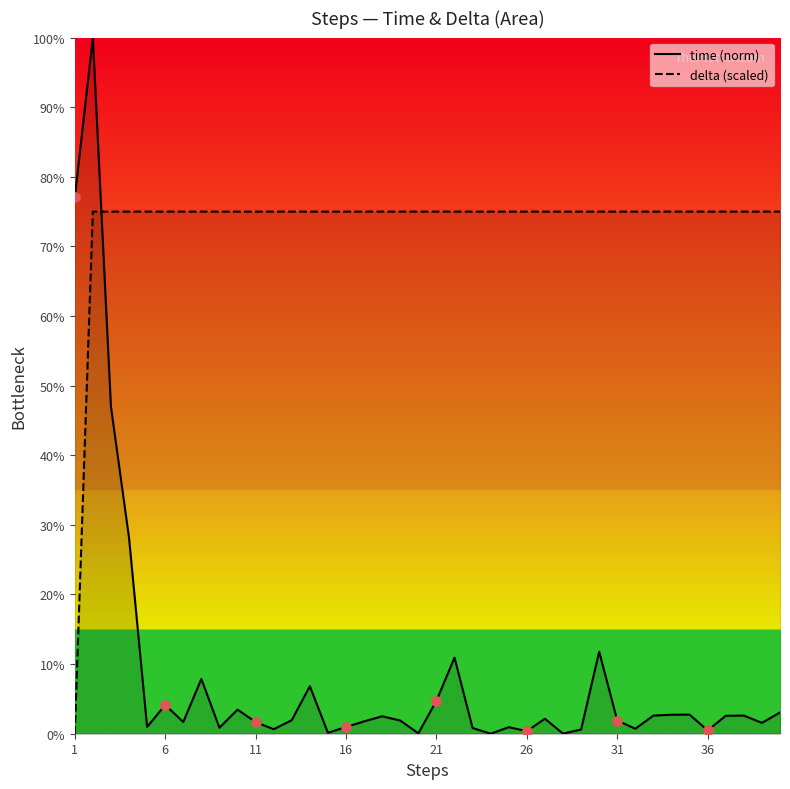

Is the value of time at 15 greater than the value of delta at 36?

No